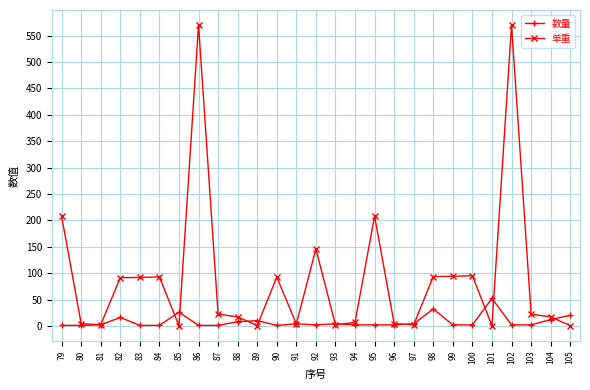

True or false: 数量 and 单重 cross at least once.

True